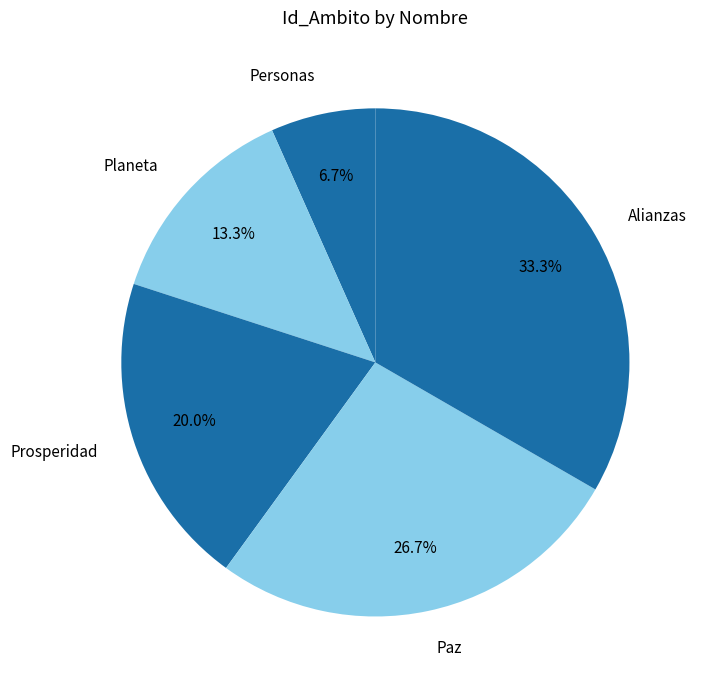

Which category has the biggest portion of the pie?

Alianzas